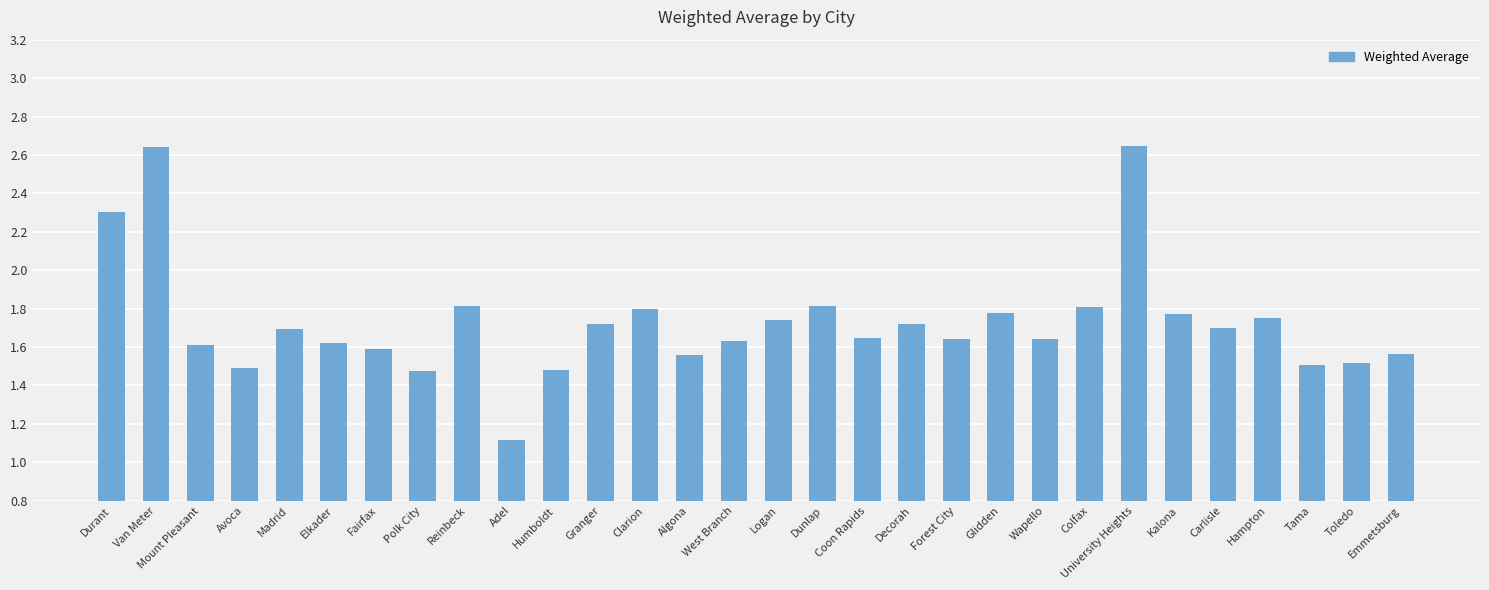

Which category has the lowest value across all series?

Adel